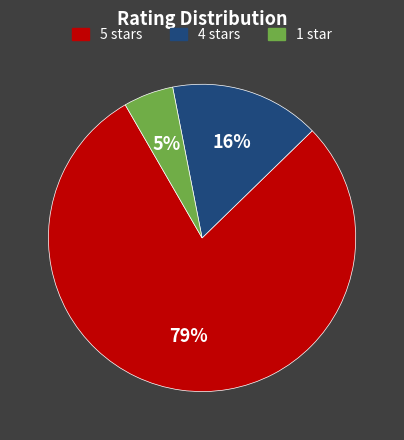

Does any single category account for the majority?

Yes